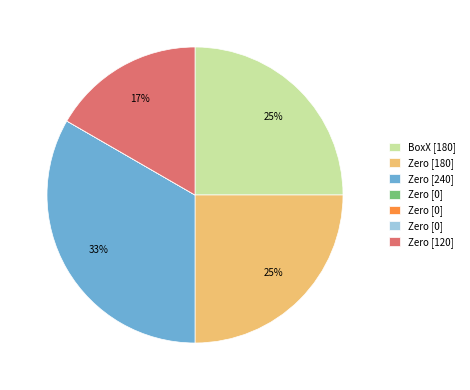

Is there any slice that represents more than half of the pie?

No